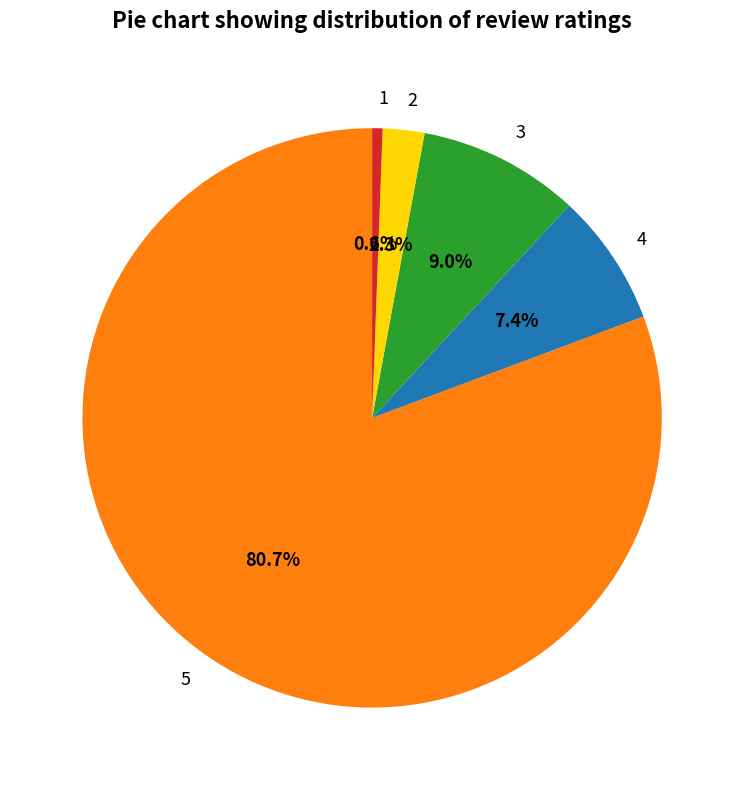

Count the number of slices in the pie.

5